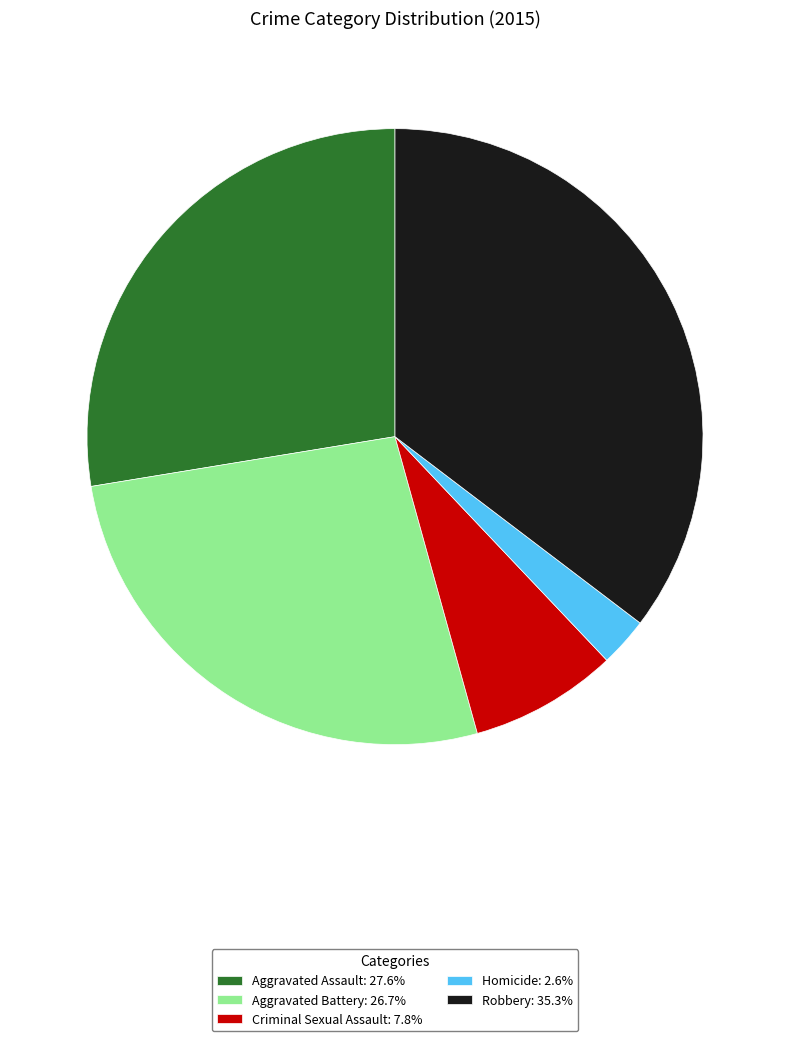

Rank the categories by value from highest to lowest.

Robbery, Aggravated Assault, Aggravated Battery, Criminal Sexual Assault, Homicide